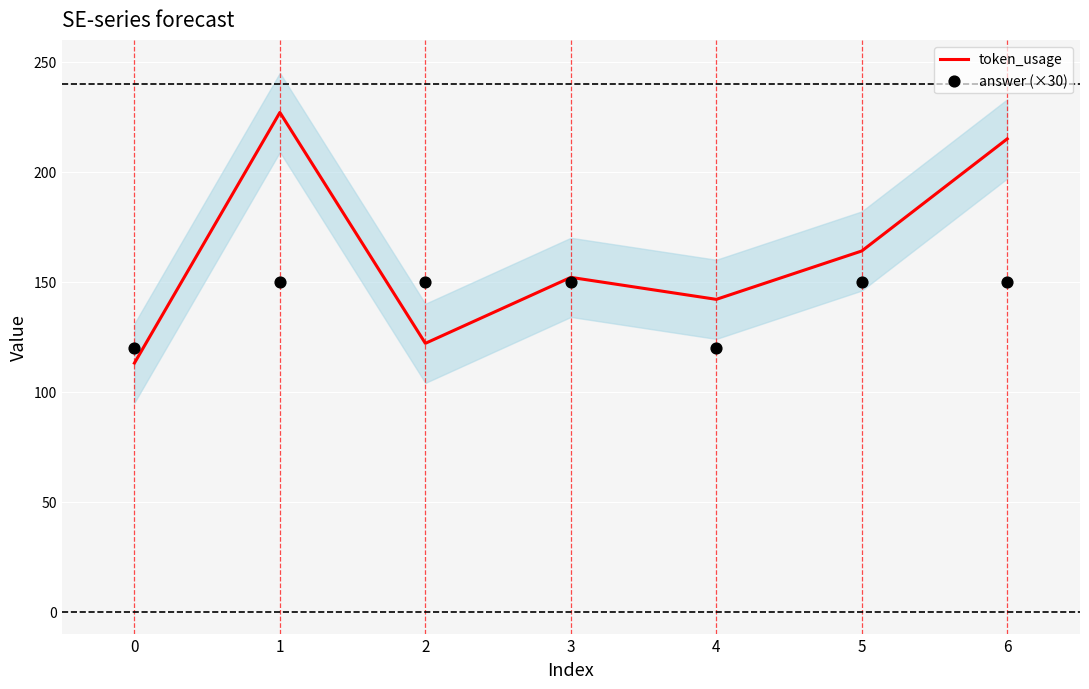

At which category is the sum across all series the highest?

1